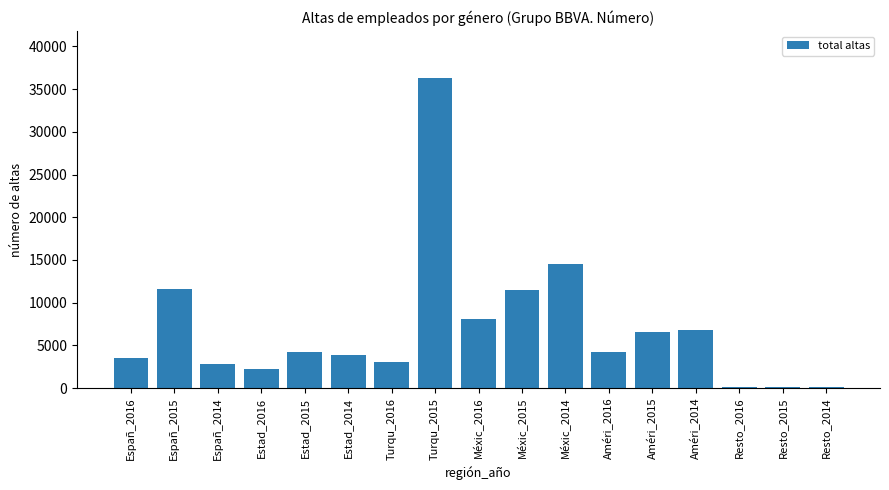

What is the change in value from Estad_2016 to Méxic_2015?

+9250